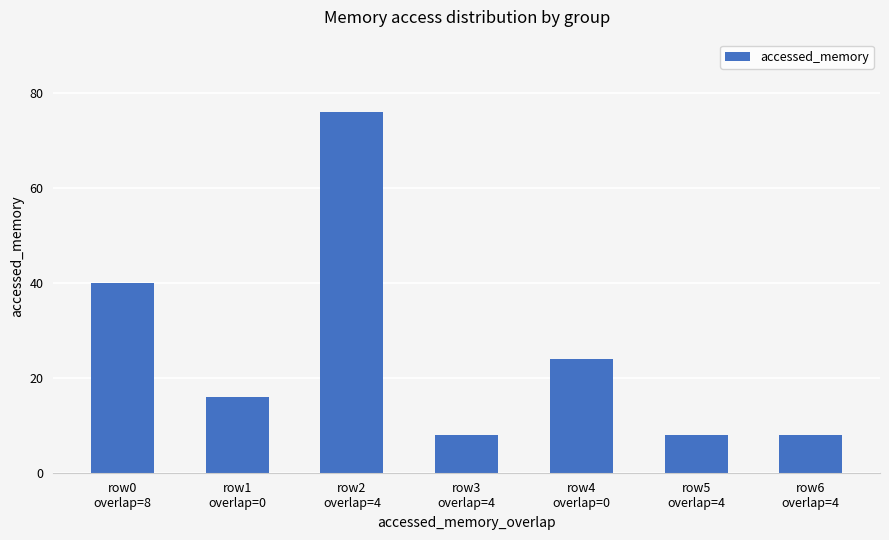

Read the value at row3
overlap=4.

8